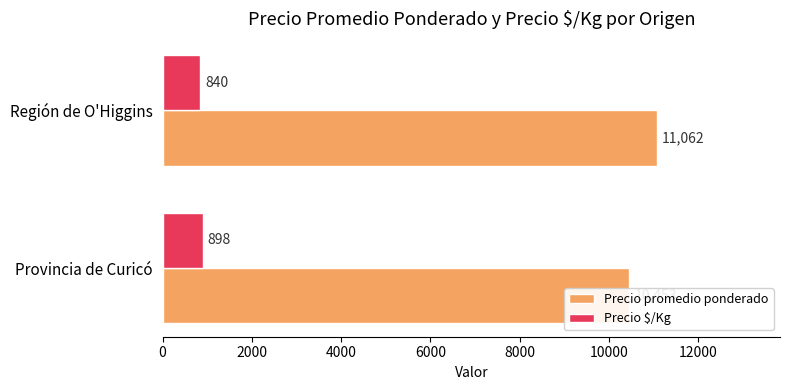

Is it true that Precio $/Kg equals 361.3 at 2000?

False